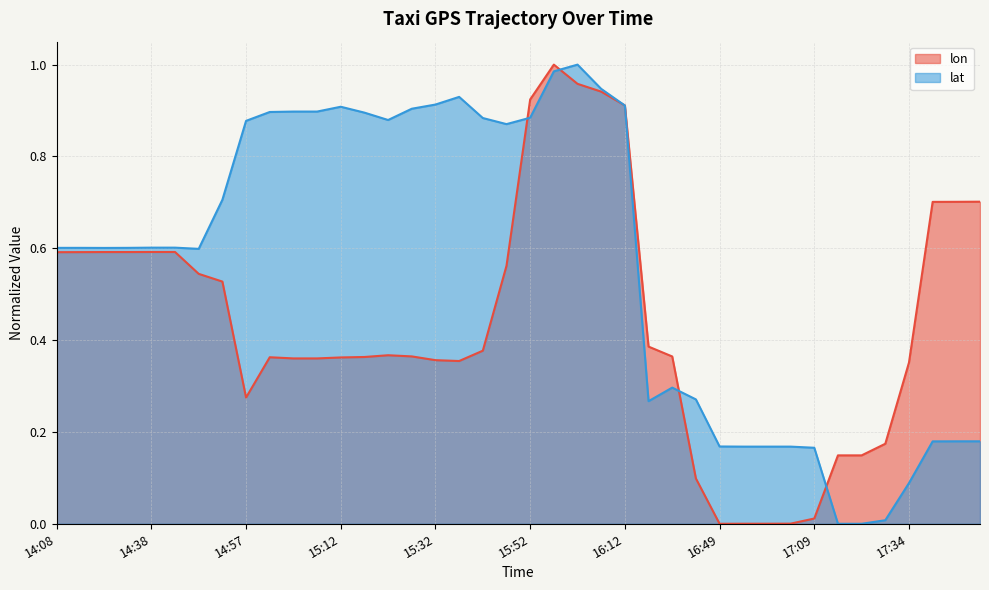

The lat series shows 0.8 at 14:12. True or false?

False